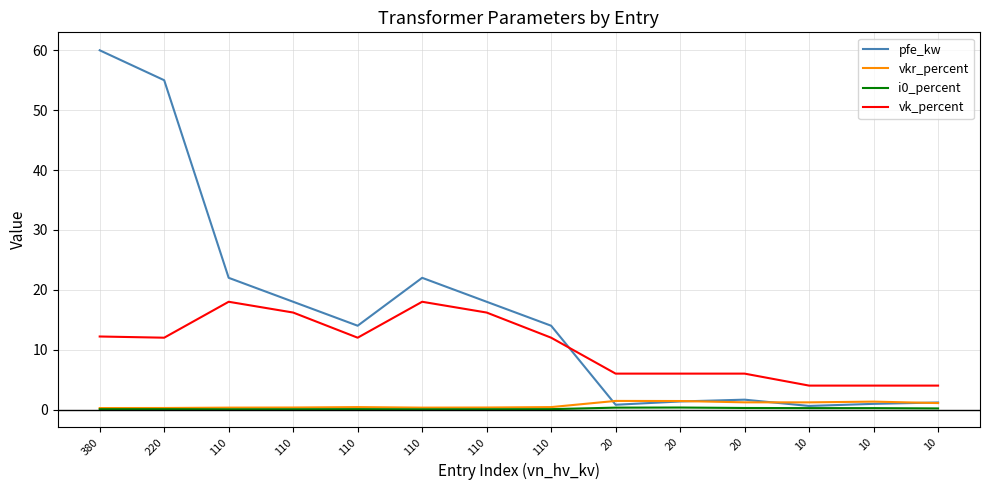

Where is vkr_percent nearest to the value 0?

380